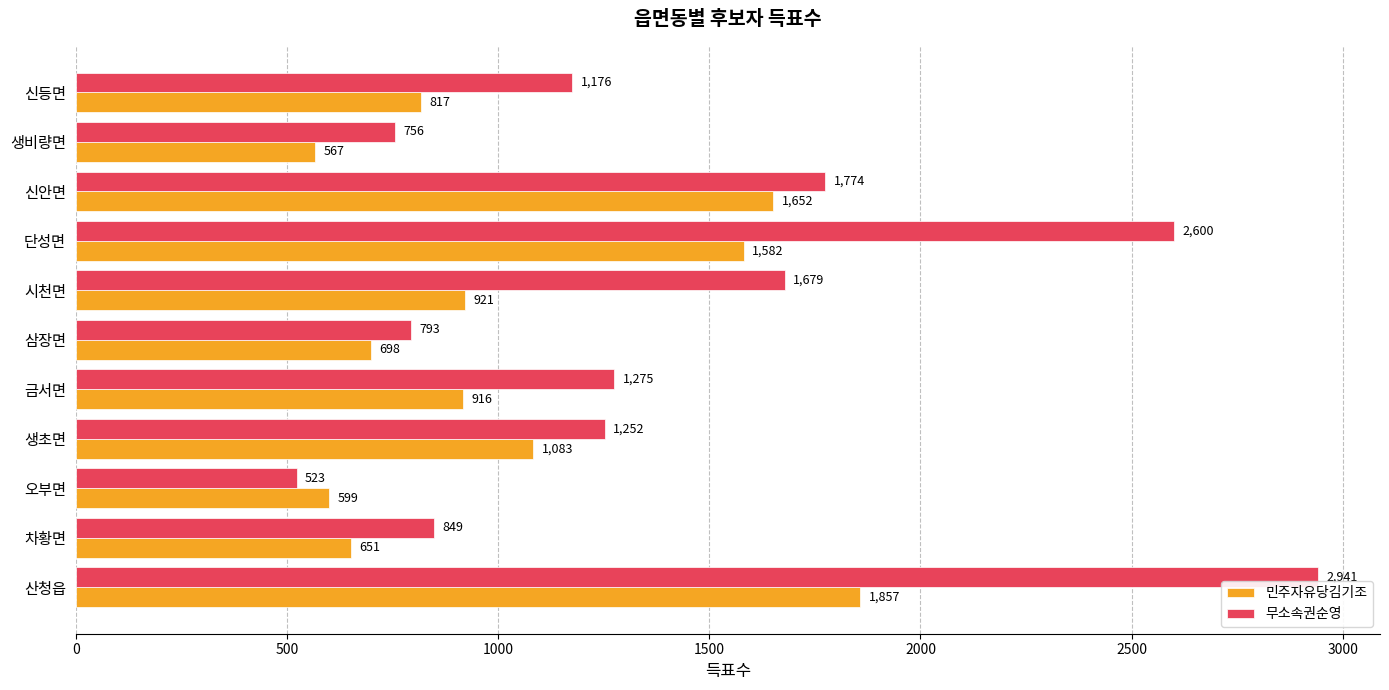

The 무소속권순영 series shows 1176 at 신등면. True or false?

True